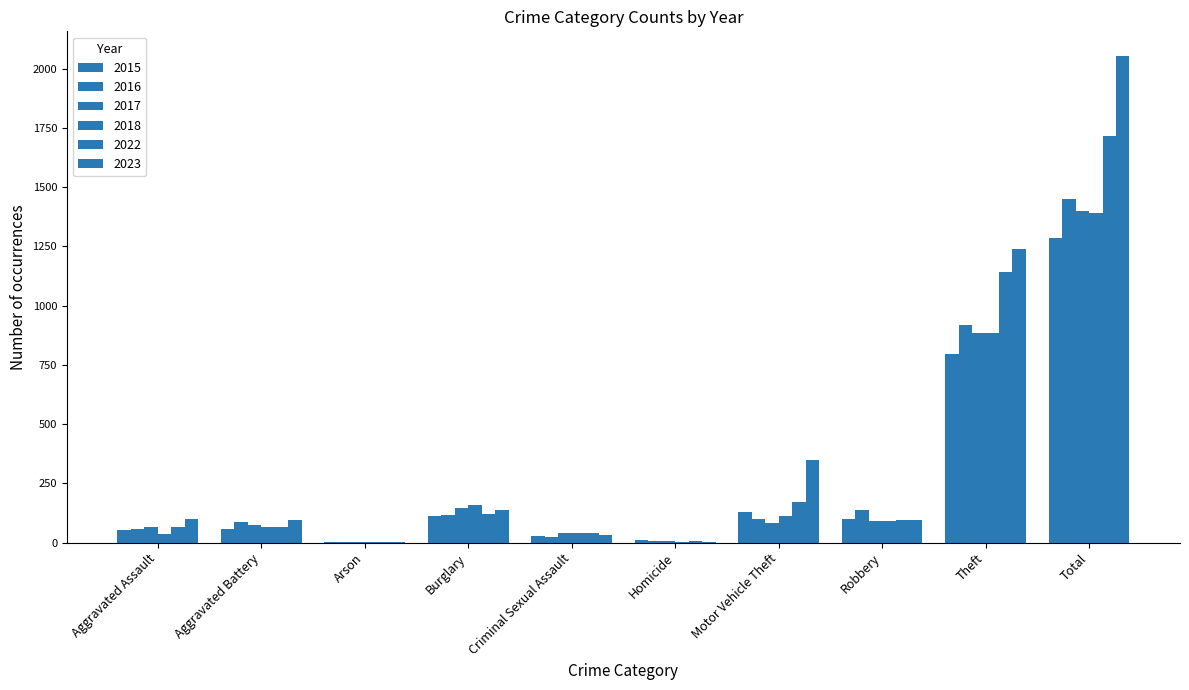

How many categories are shown in the chart?

10